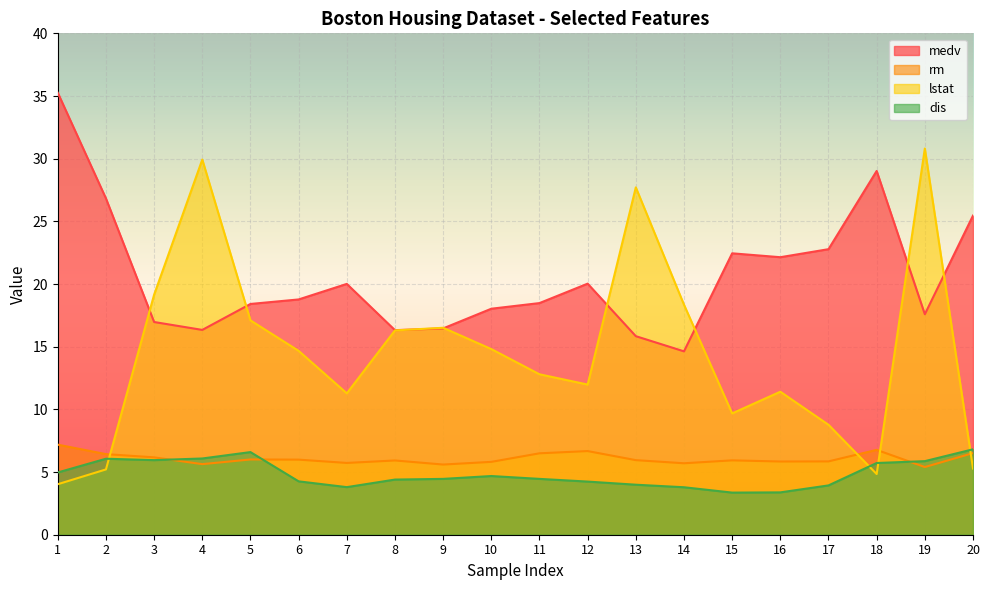

What is the greatest value displayed?

35.3